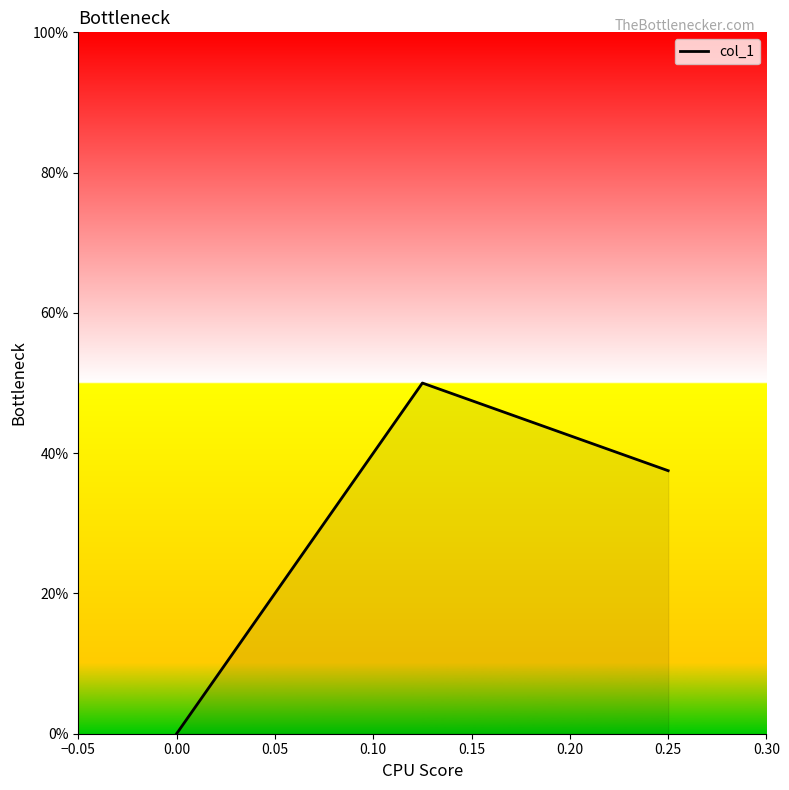

How many lines are shown in the chart?

1